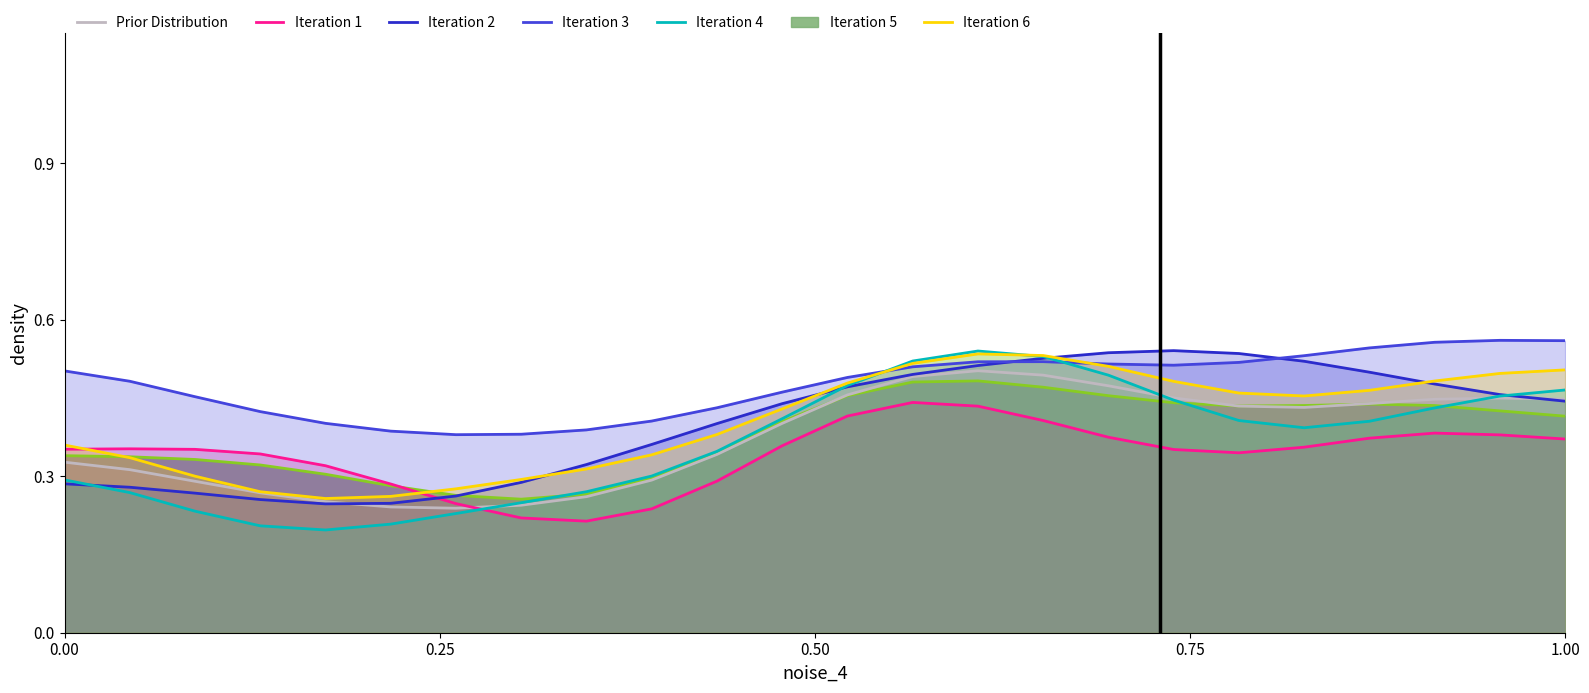

How many series are shown in this chart?

7